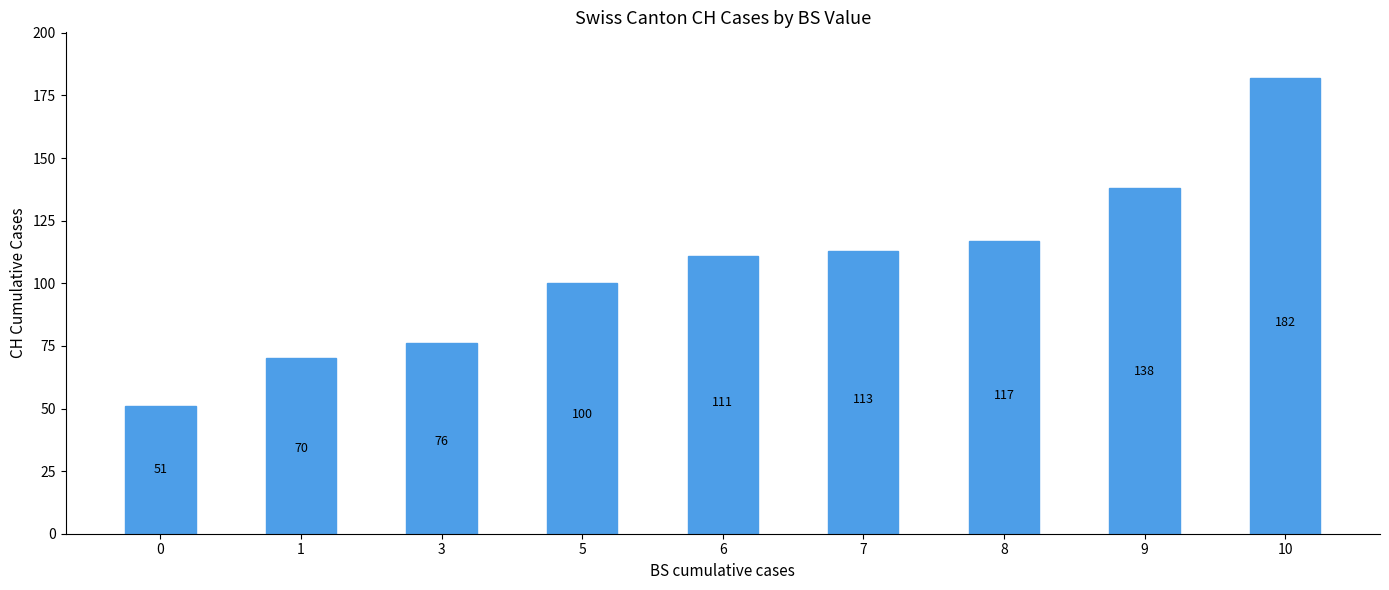

What is the change in value from 1 to 5?

+30